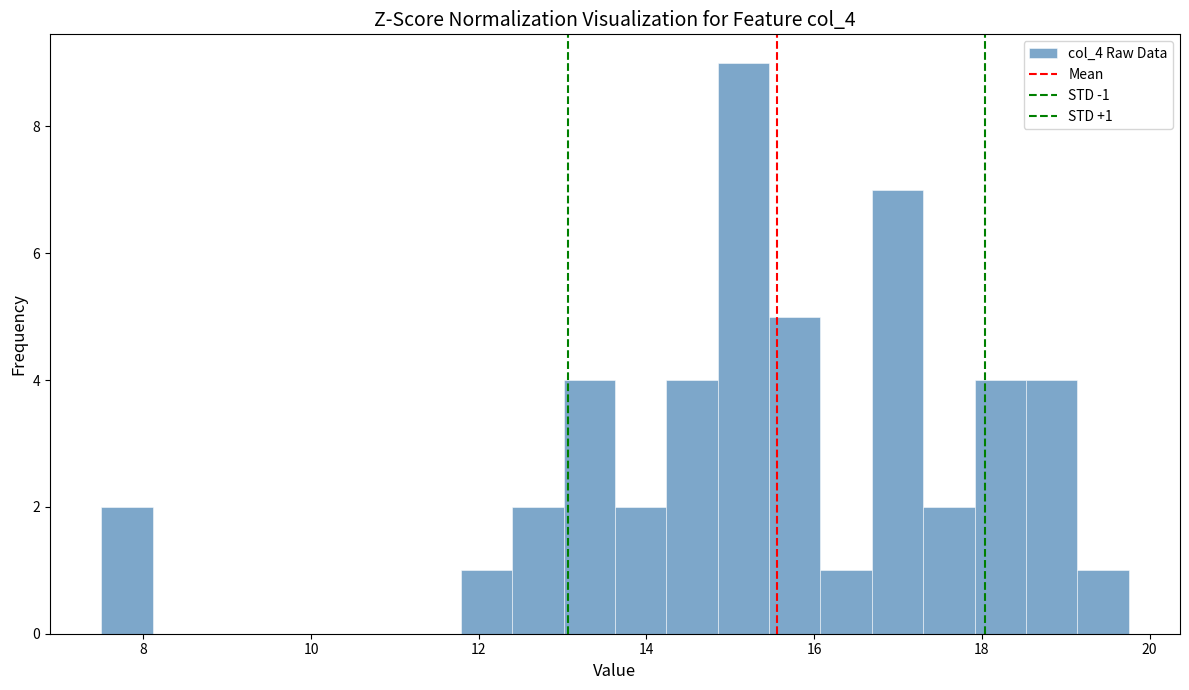

Read against the x-axis, roughly where is the centre of the tallest bar?

15.2